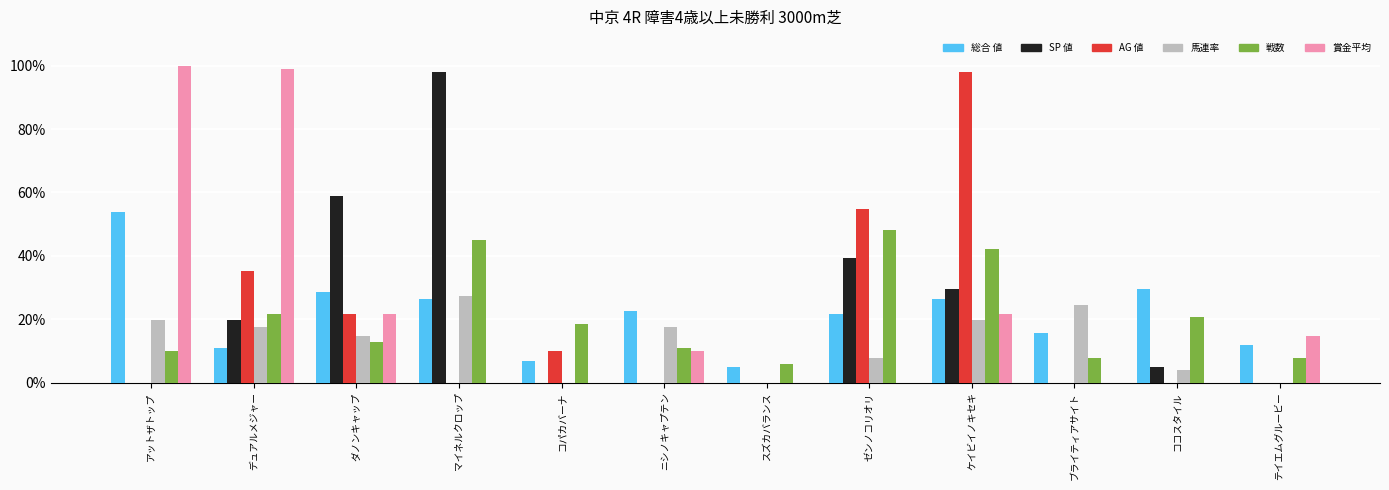

What is the sum of the 賞金平均 values at マイネルクロップ and ケイビイノキセキ?

21.6